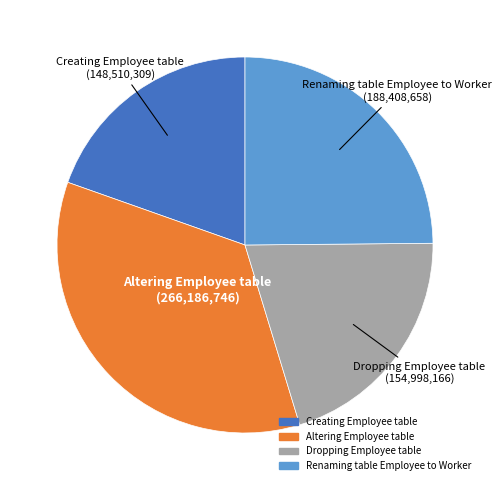

True or false: Creating Employee table accounts for 12% of the total.

False